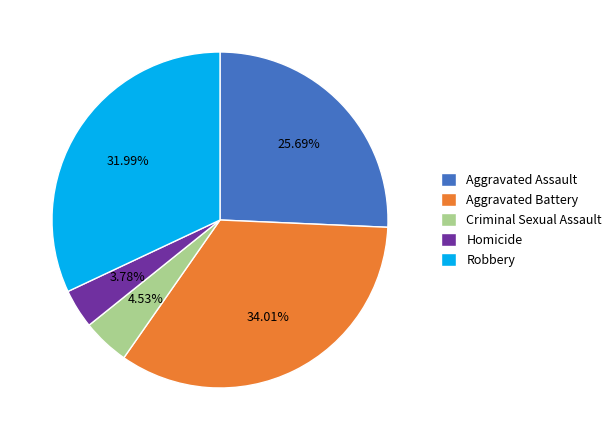

Which slice is the largest?

Aggravated Battery